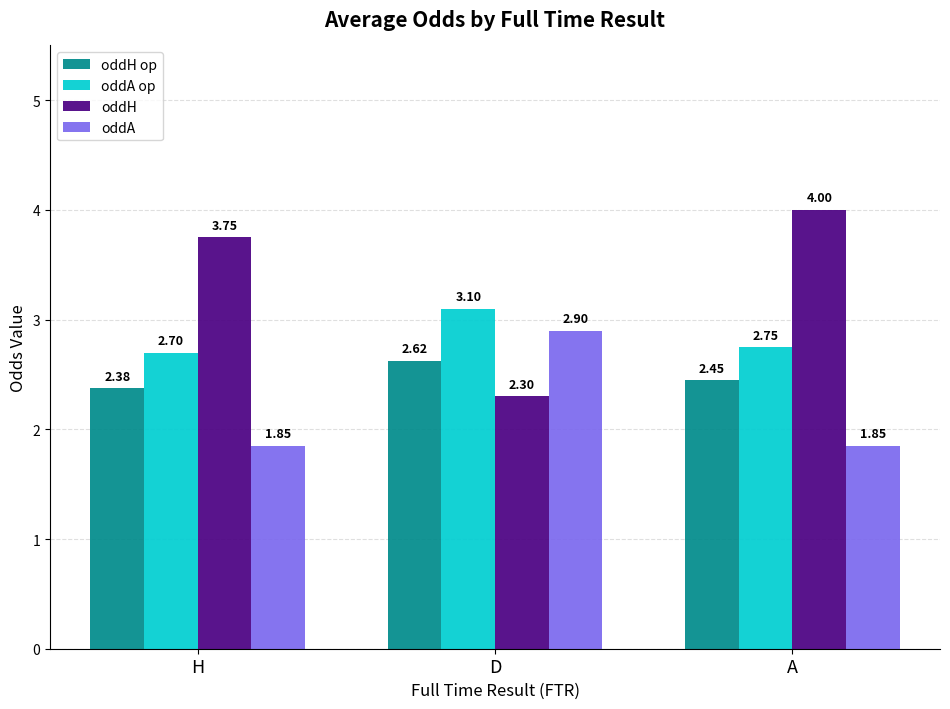

What is the total value across all series at D?

10.9